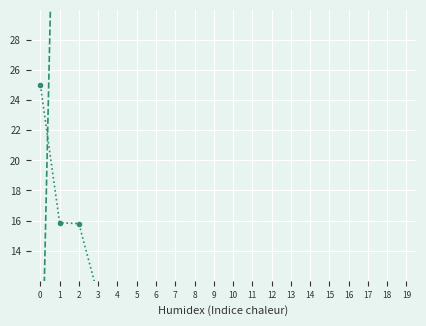

What are all the series names shown in the legend?

residual_head_at_end, available_residual_head_at_start, discharge